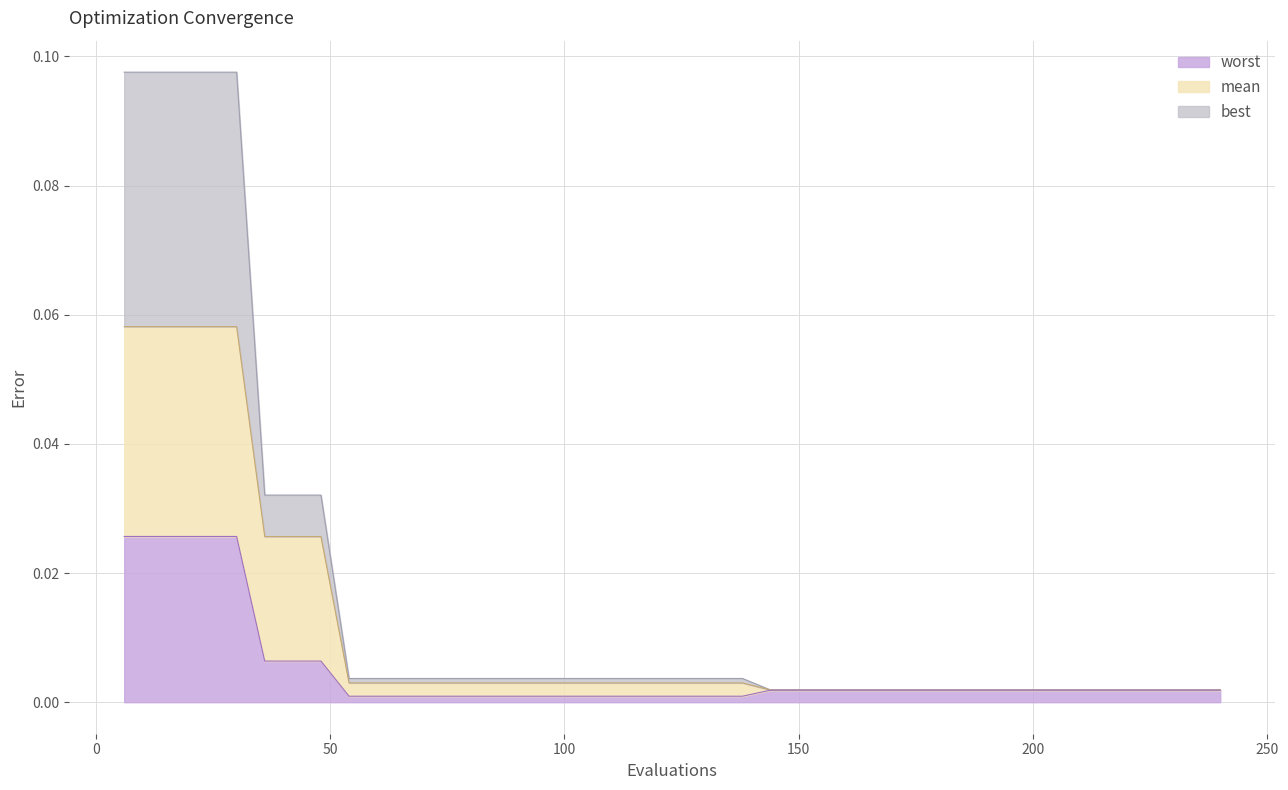

True or false: best and mean cross at least once.

False